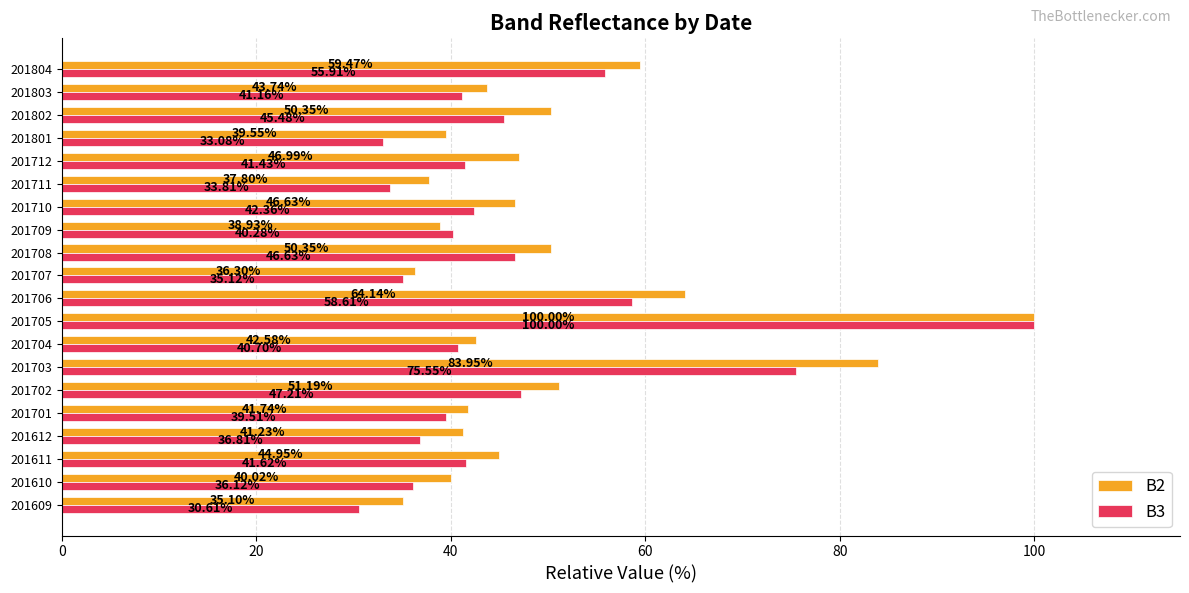

What is the difference between the maximum and minimum values in the B2 series?

64.9